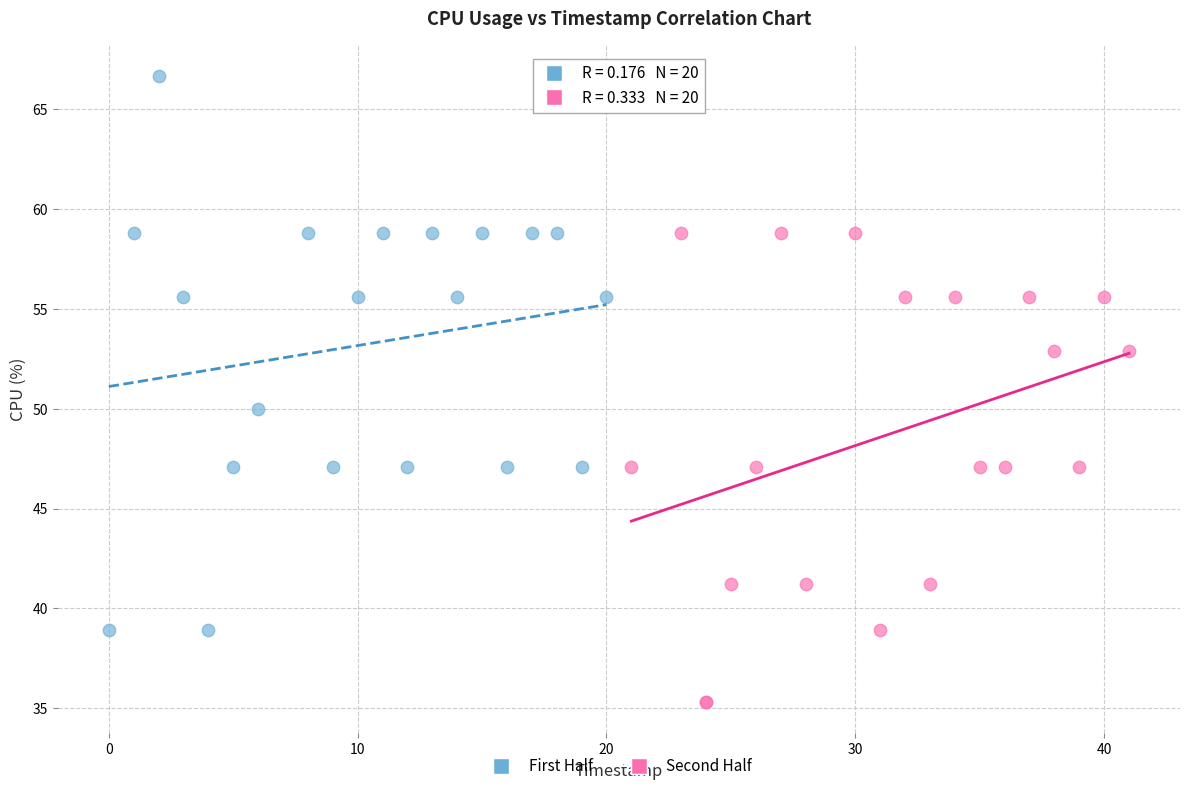

Which series contains the lowest Y value?

Second Half